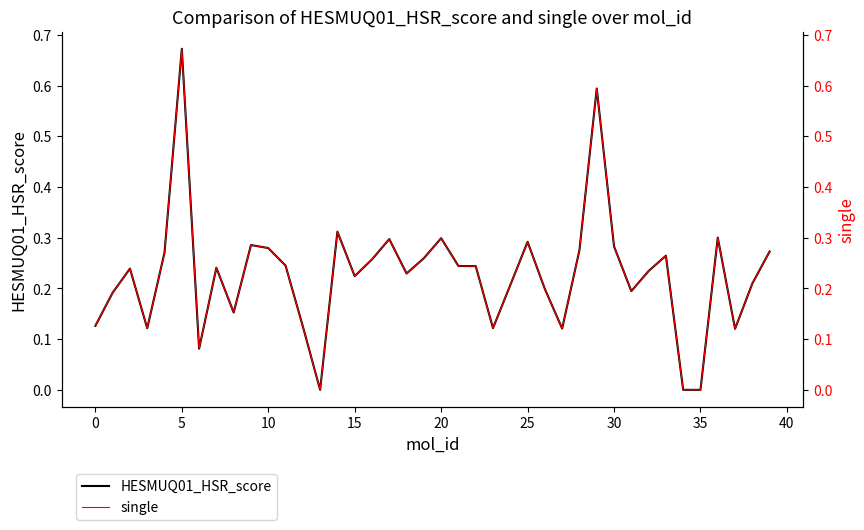

True or false: HESMUQ01_HSR_score and single intersect in this chart.

False